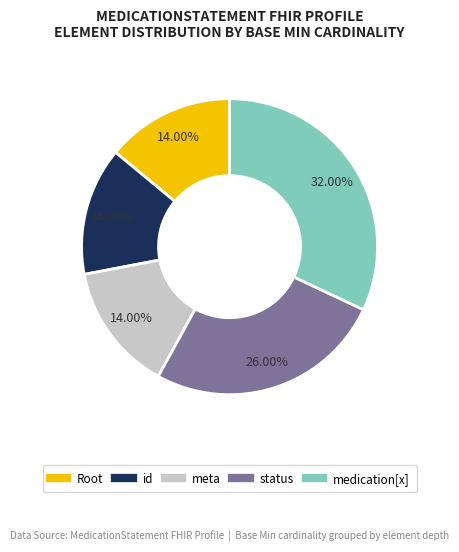

Does any single category account for the majority?

No